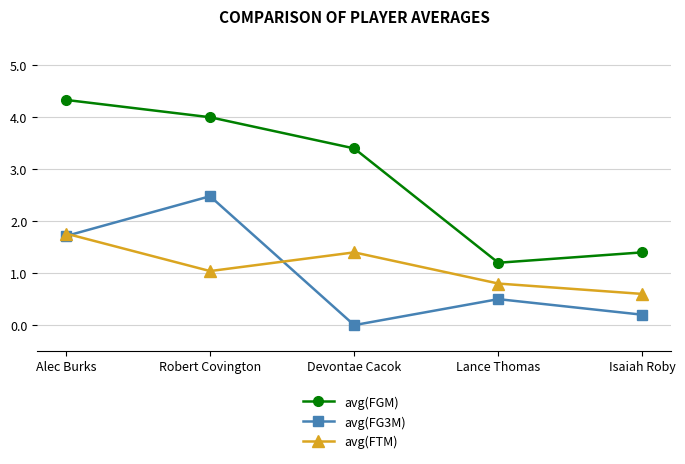

Reading right to left, what are all the values shown in this chart?

avg(FGM): Isaiah Roby=1.4	Lance Thomas=1.2	Devontae Cacok=3.4	Robert Covington=4.0	Alec Burks=4.3
avg(FG3M): Isaiah Roby=0.2	Lance Thomas=0.5	Devontae Cacok=0.0	Robert Covington=2.5	Alec Burks=1.7
avg(FTM): Isaiah Roby=0.6	Lance Thomas=0.8	Devontae Cacok=1.4	Robert Covington=1.0	Alec Burks=1.8